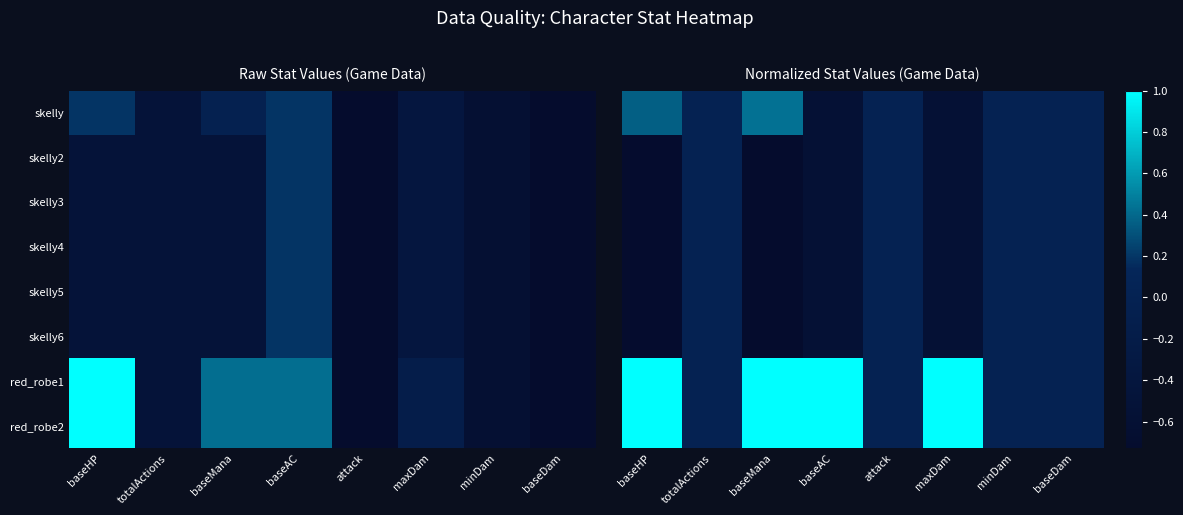

Between baseHP and baseAC, which is larger?

baseHP